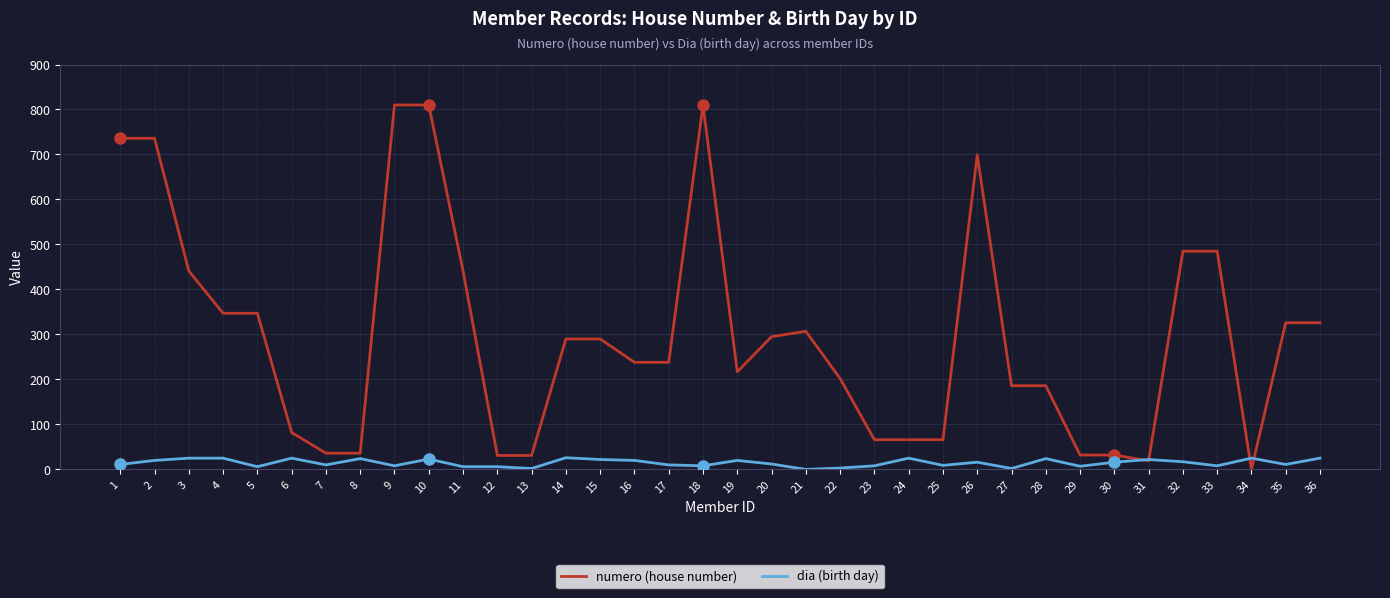

True or false: dia (birth day) has a value of 8 at 18.

True